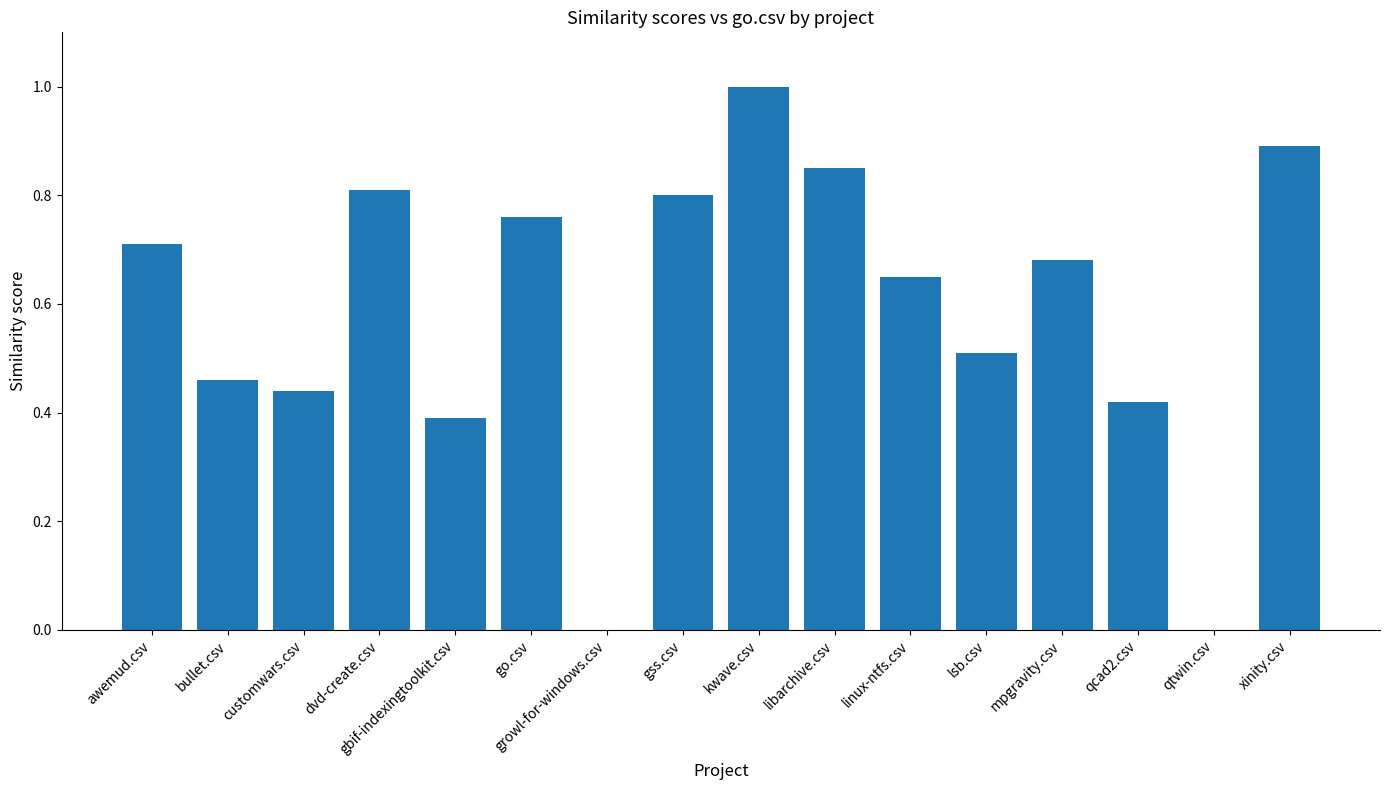

What is the sum of all values?

9.4